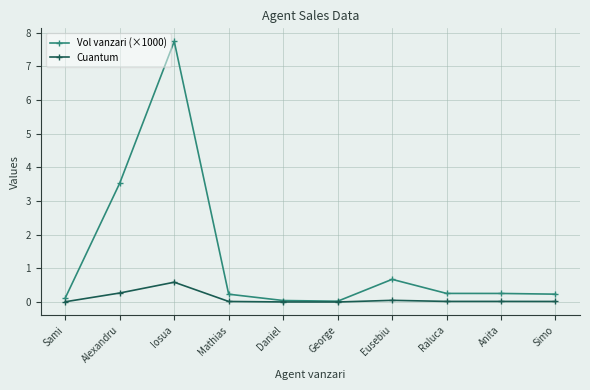

How many lines are shown in the chart?

2